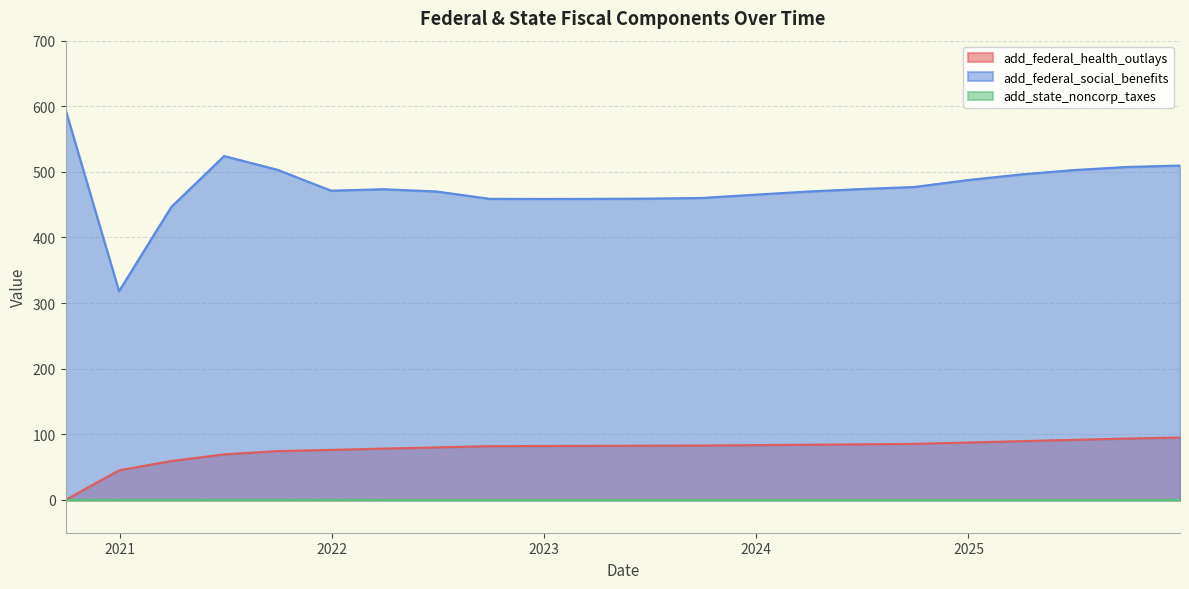

Which category has the highest value in the add_federal_social_benefits series?

2020-09-30